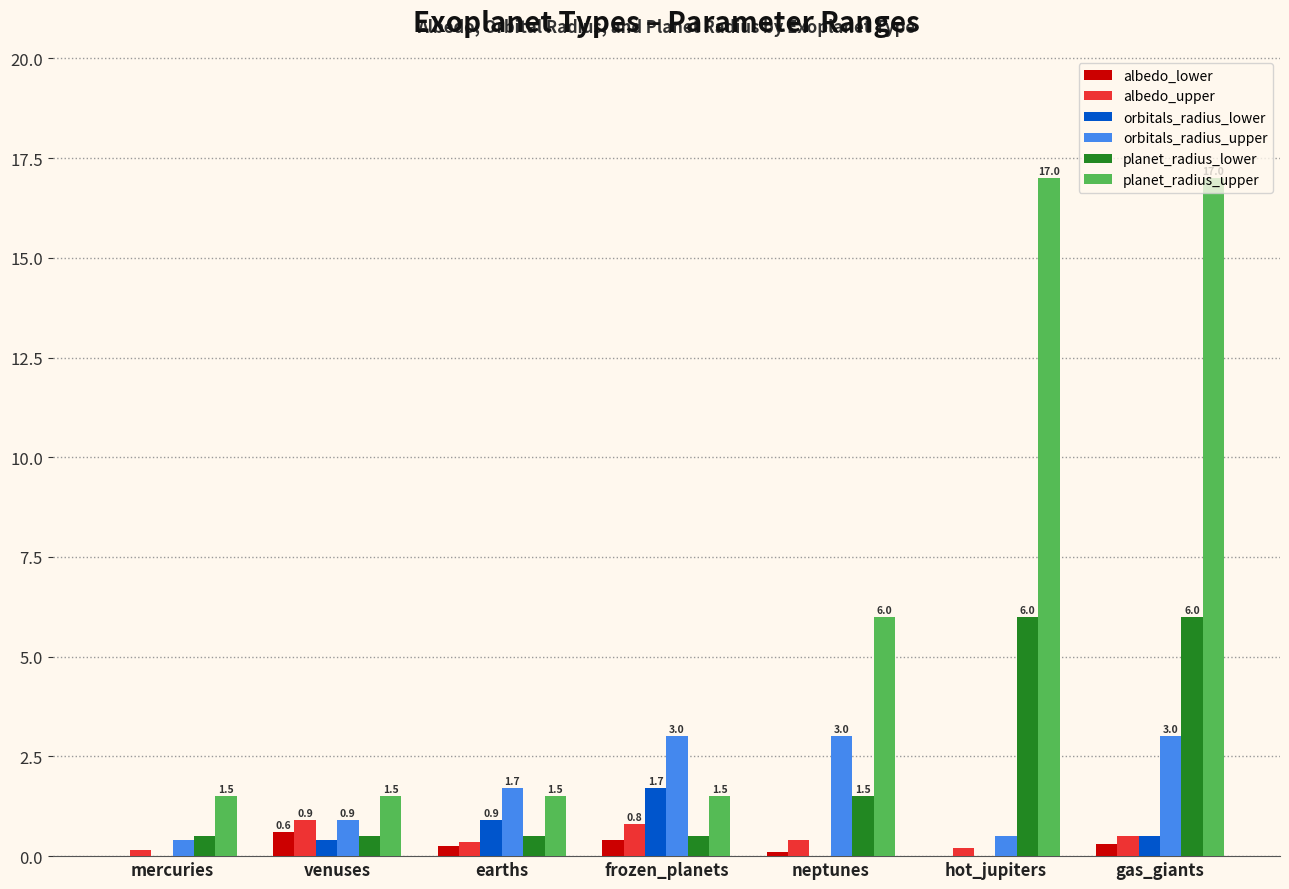

Which series has the largest total across all categories?

planet_radius_upper